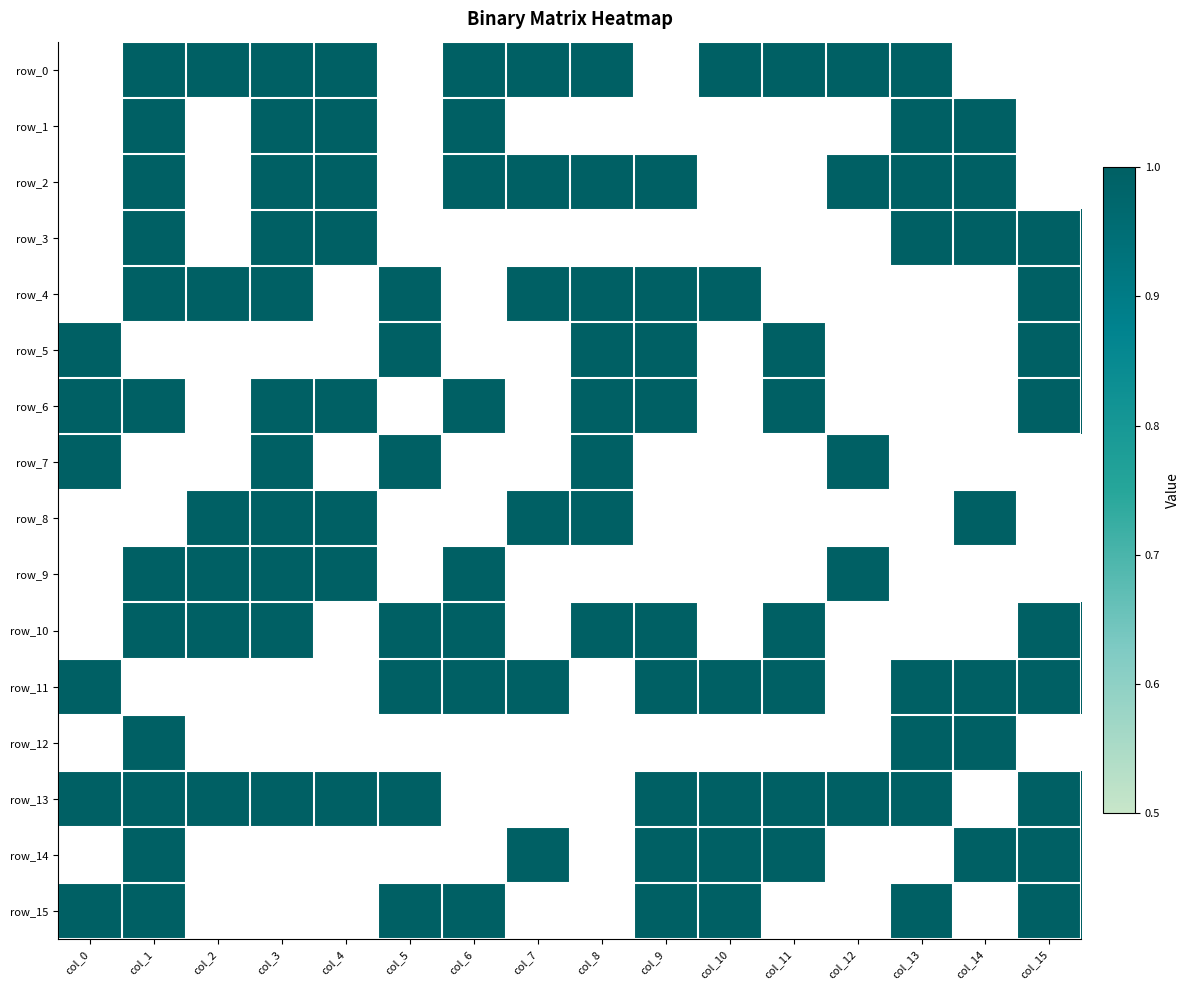

What is the sum of the row_4 values at col_15 and col_9?

2.0